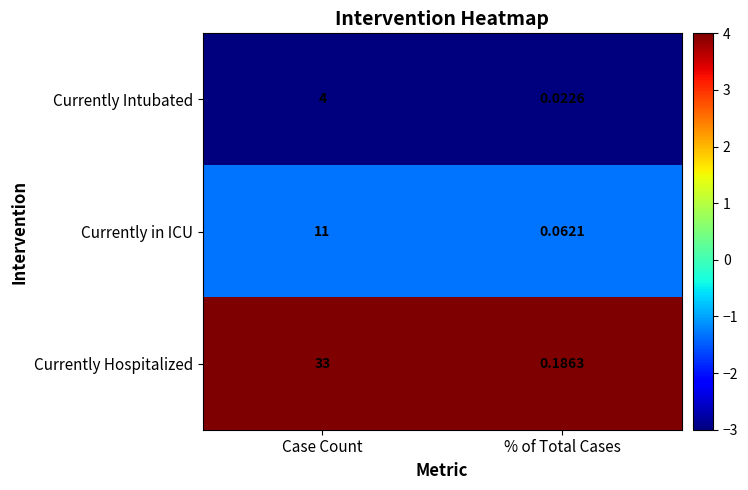

Which series has the largest range (max minus min)?

Currently Hospitalized